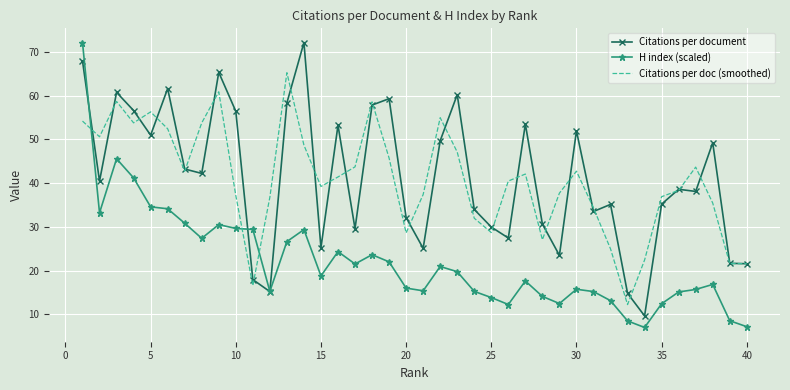

What is the minimum value for H index (scaled)?

7.0